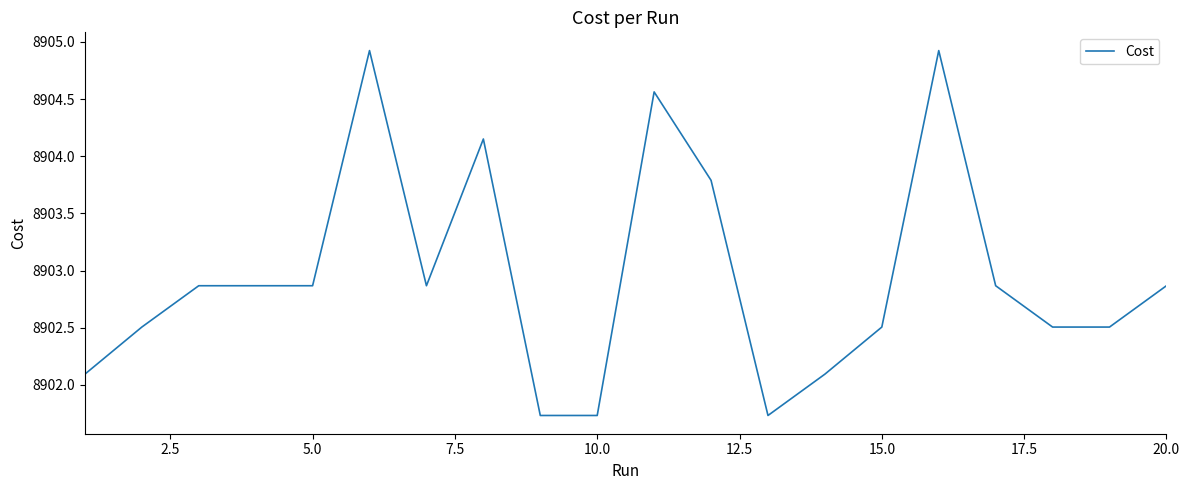

What is the greatest value displayed?

8904.9